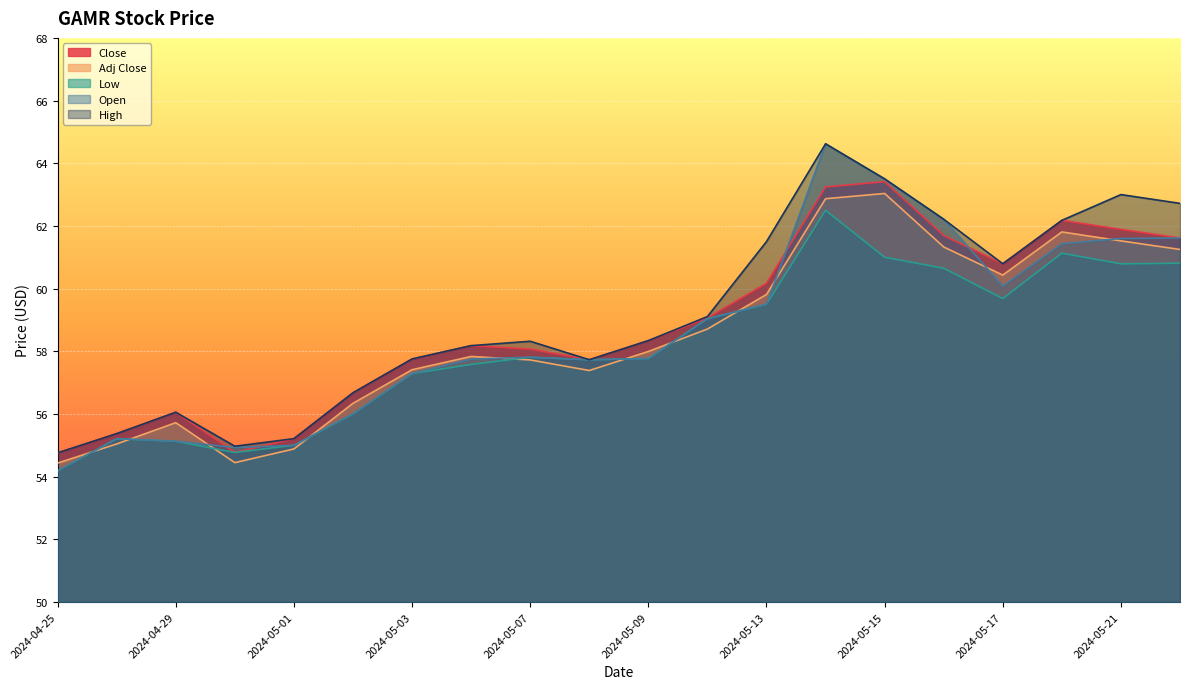

What is the difference between the maximum and second lowest values in the Adj Close series?

8.6